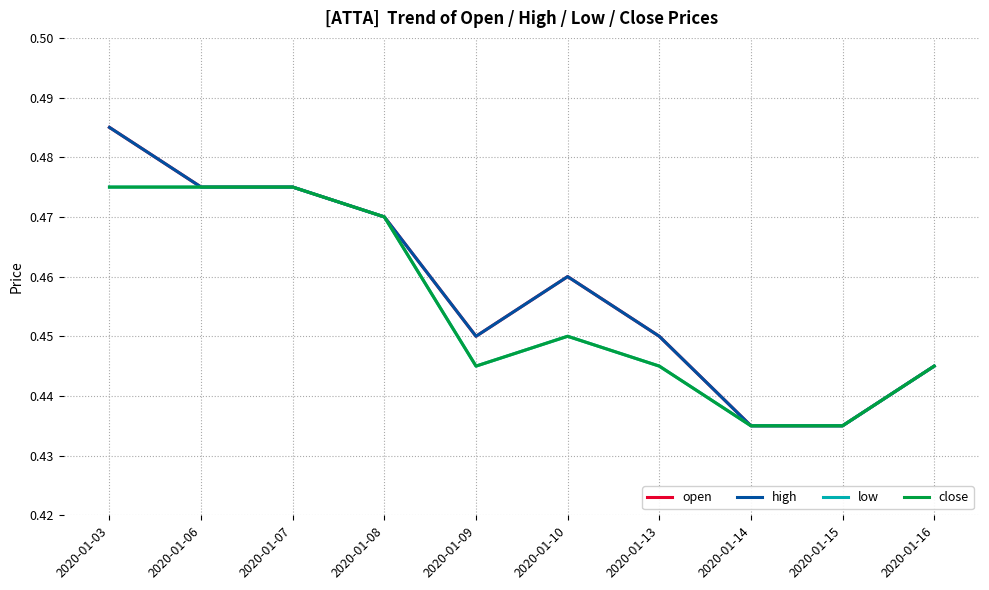

How many interior local peaks does the low series have?

1